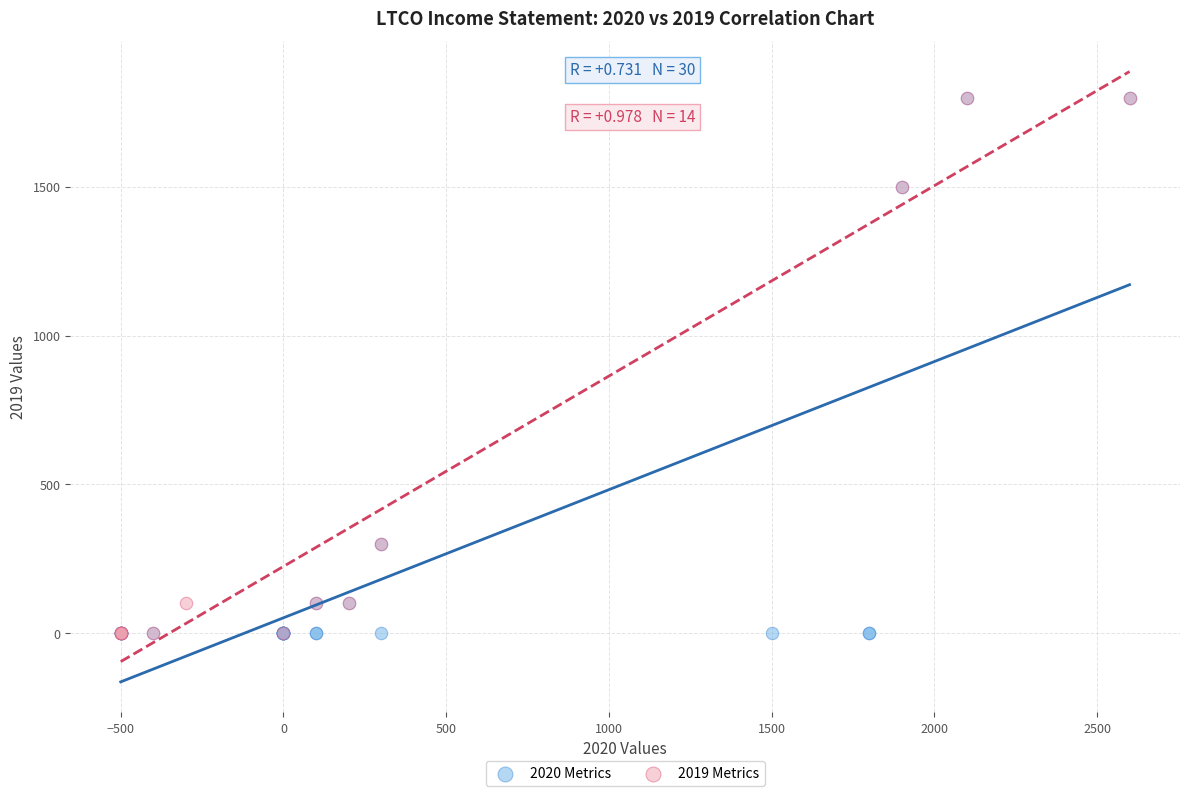

What are all the series names shown in the legend?

2020 Metrics, 2019 Metrics